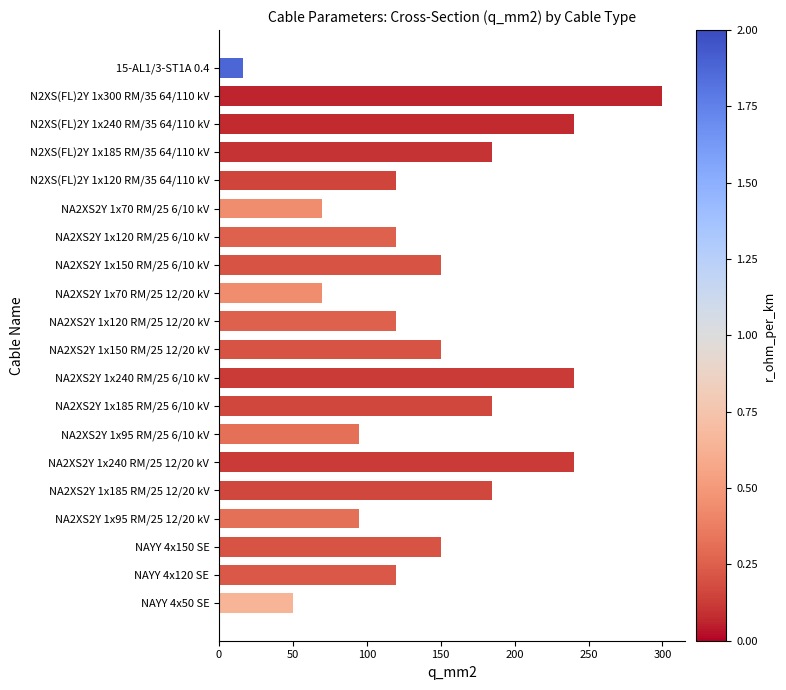

How many bars are there in total?

20